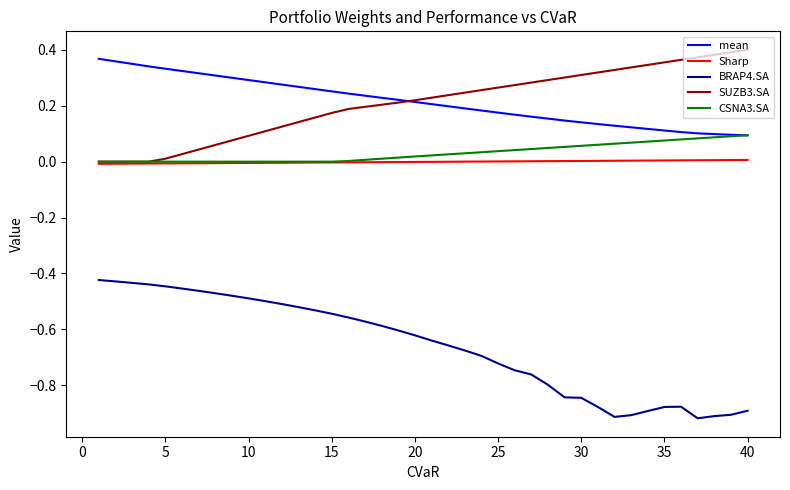

Which series has the widest spread of values?

BRAP4.SA